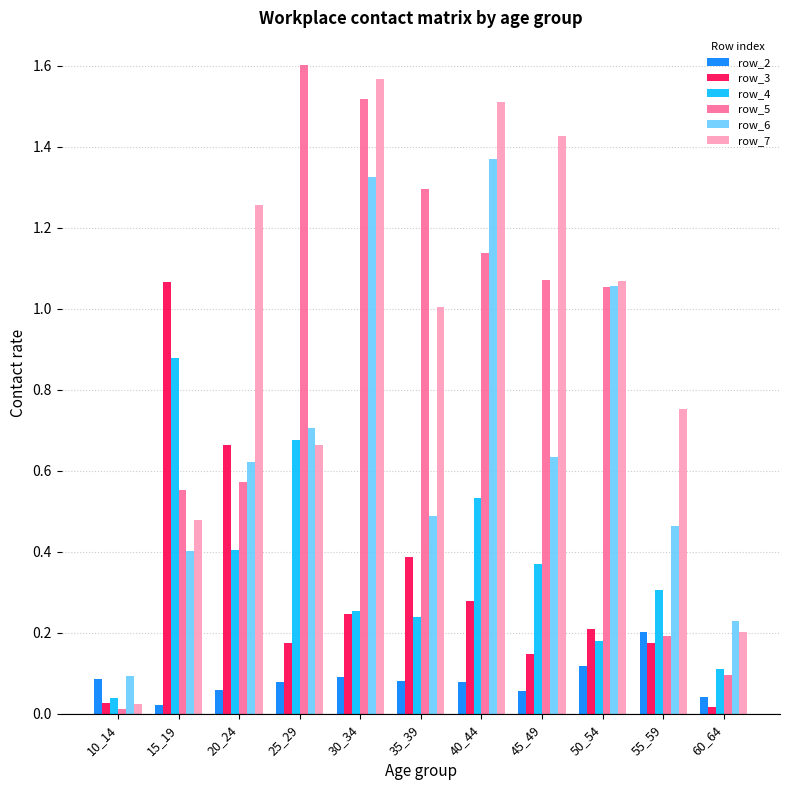

Which label corresponds to the largest value in the chart?

25_29